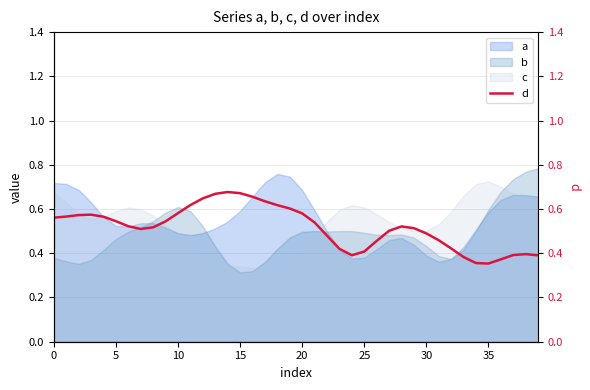

How many lines are shown in the chart?

1